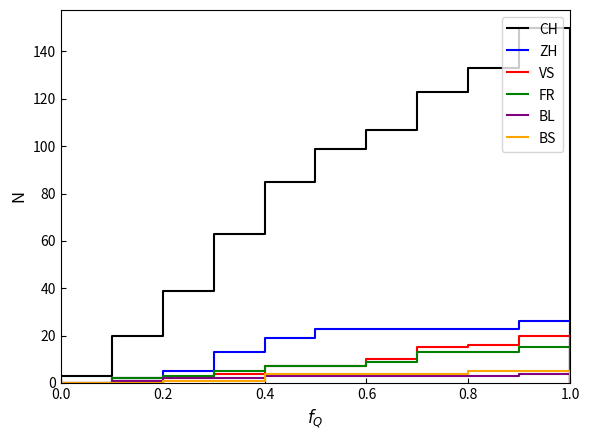

What is the average value of the BL series?

2